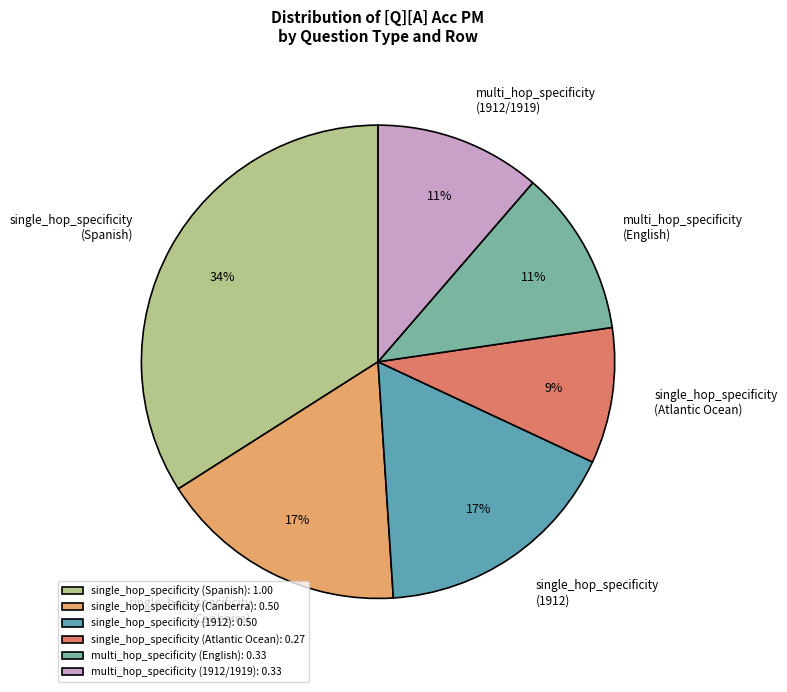

To the nearest percent, what is the difference between the largest and smallest slice percentages?

25%